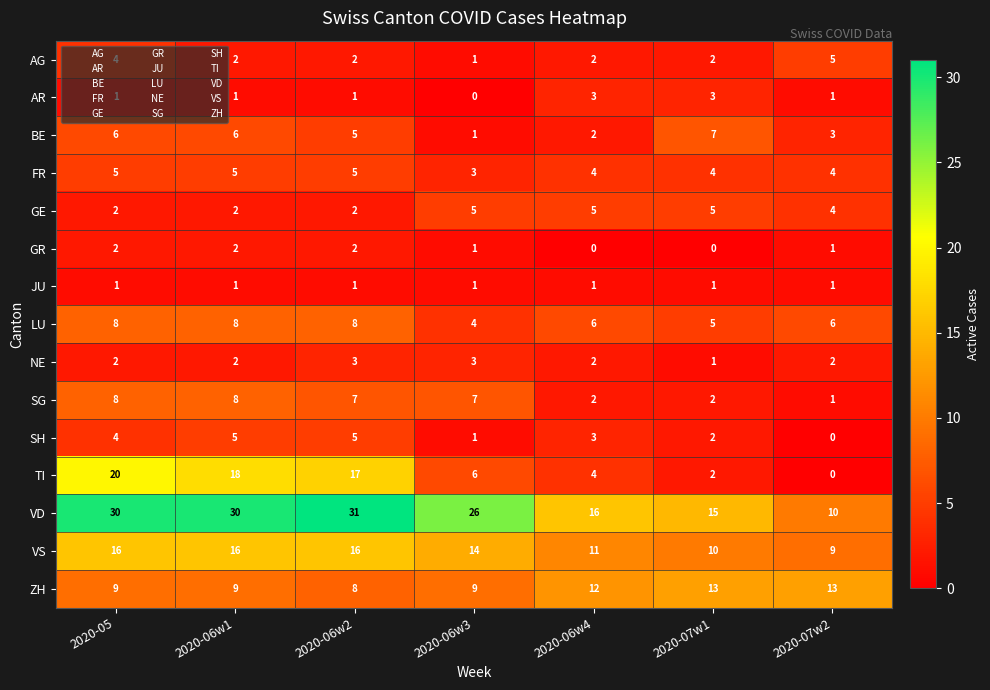

How many data points in ZH are less than 9?

1